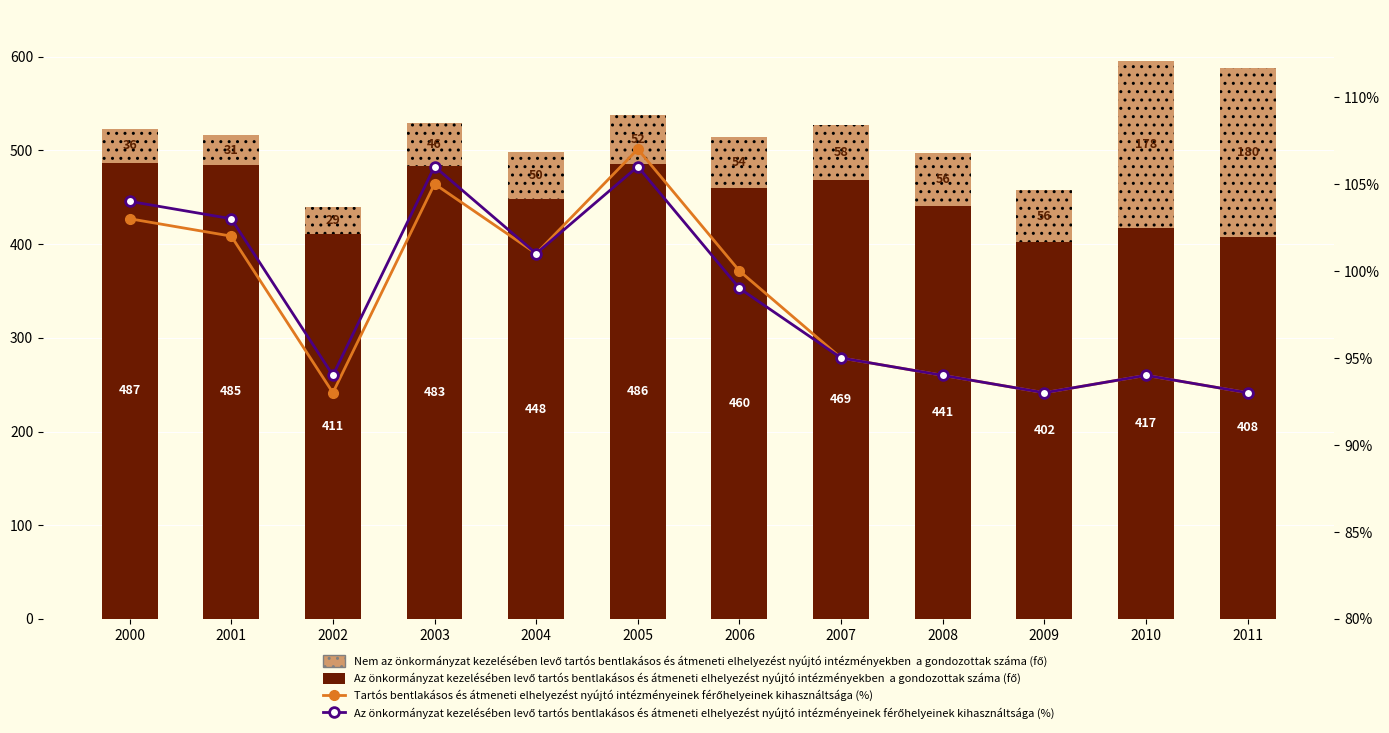

How many categories are shown in the chart?

12